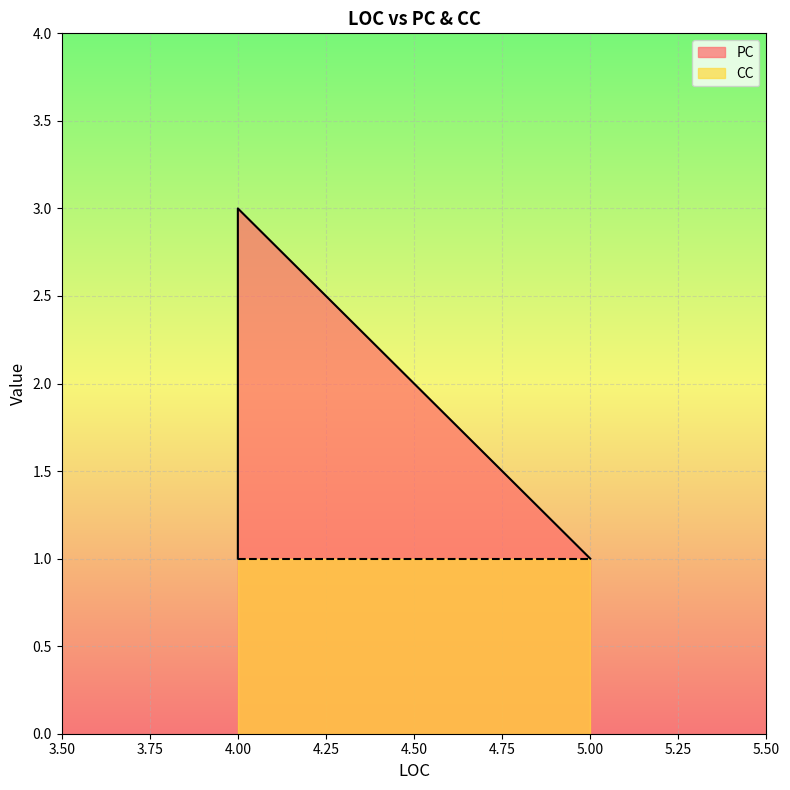

True or false: PC has more than 0 points higher than both neighbors.

False